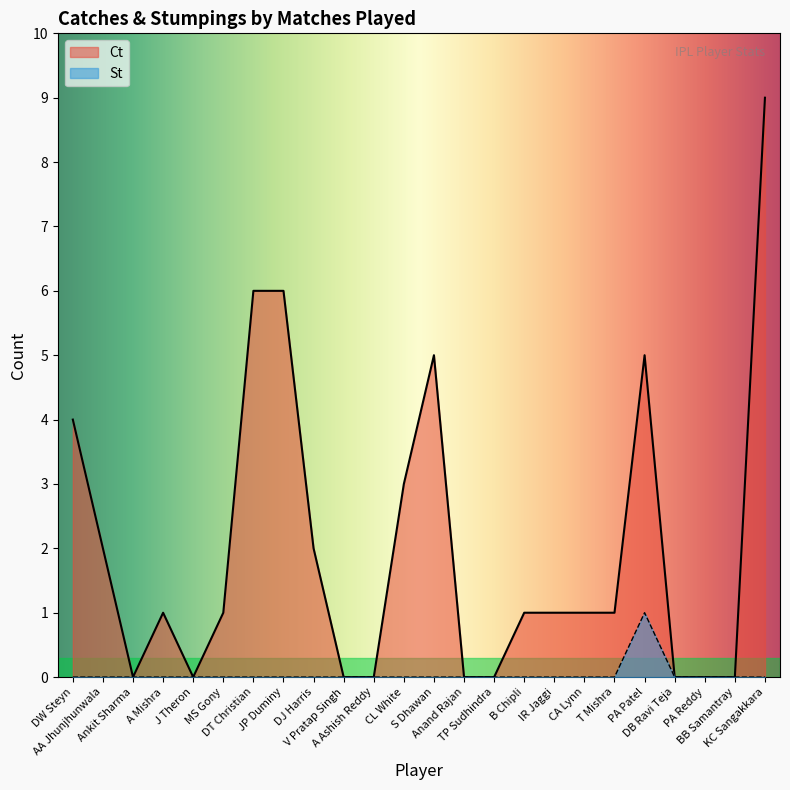

What are all the series names shown in the legend?

Ct, St